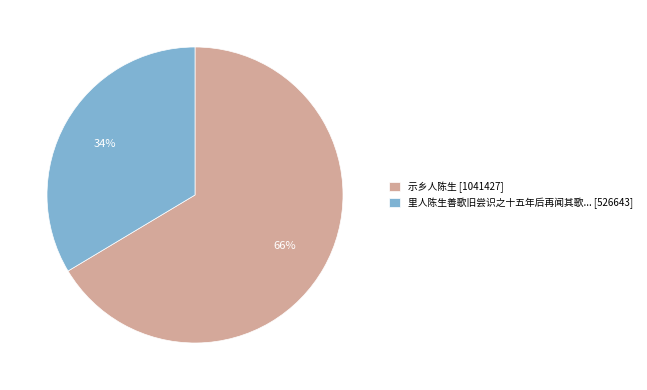

To the nearest percent, what percentage of the pie is 示乡人陈生 [1041427]?

66%